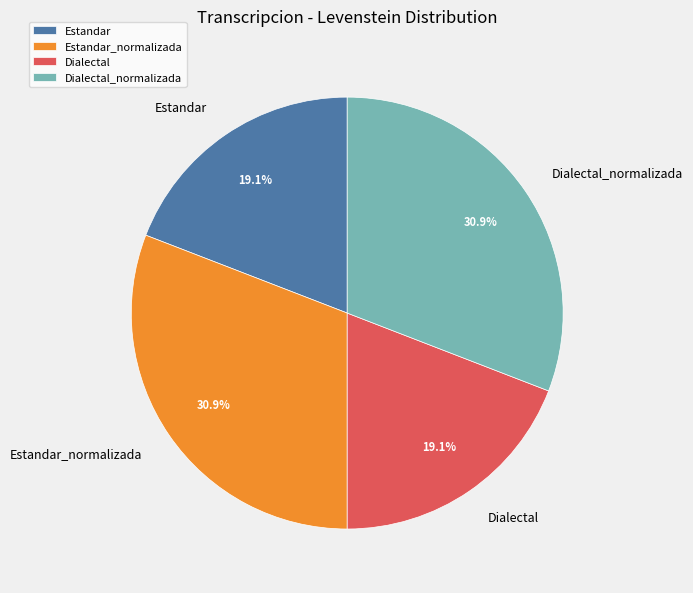

Approximately how many times larger is the value at Dialectal_normalizada compared to Dialectal?

1.6